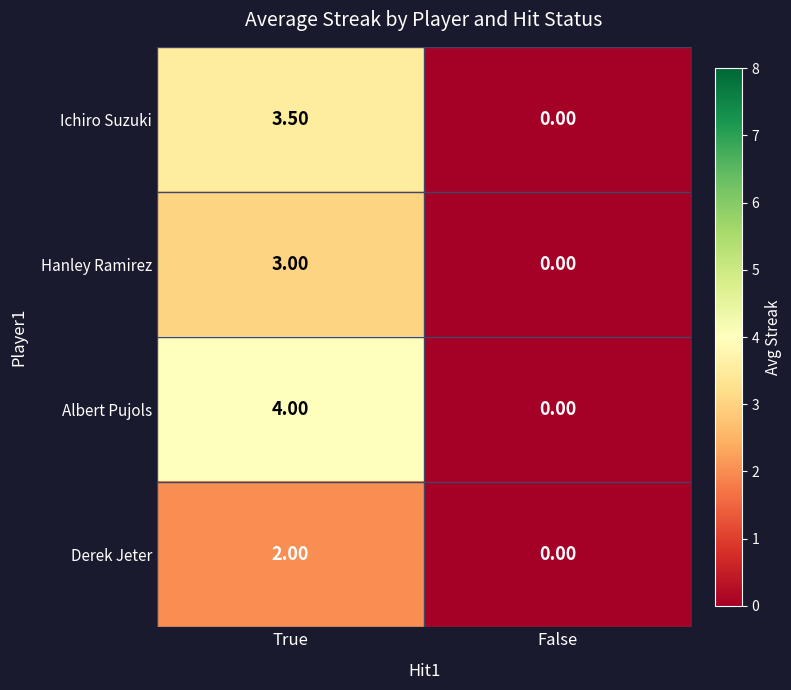

List the series in order of their overall mean, highest first.

Albert Pujols, Ichiro Suzuki, Hanley Ramirez, Derek Jeter